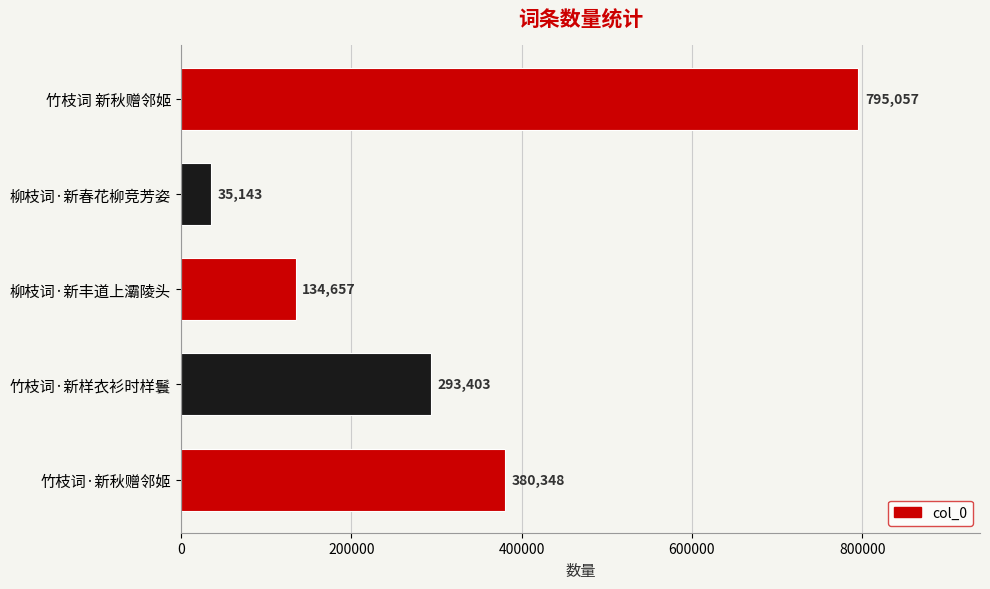

Does the chart contain stacked bars?

No